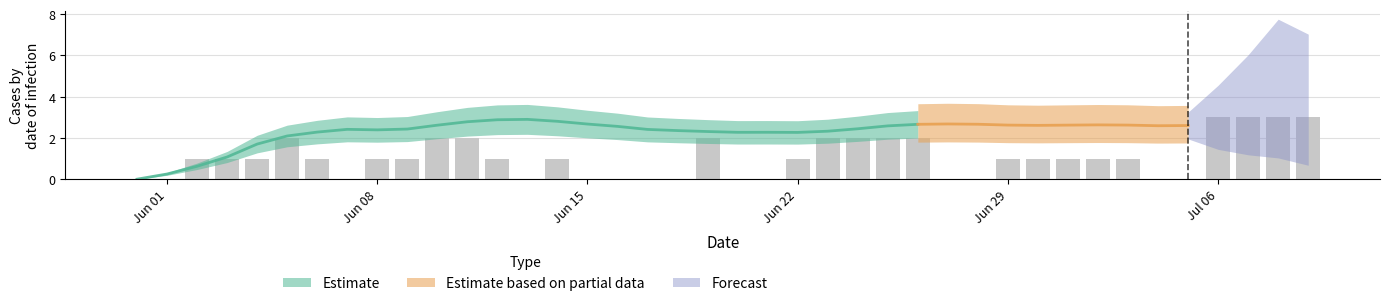

Count the number of categories in the chart.

40